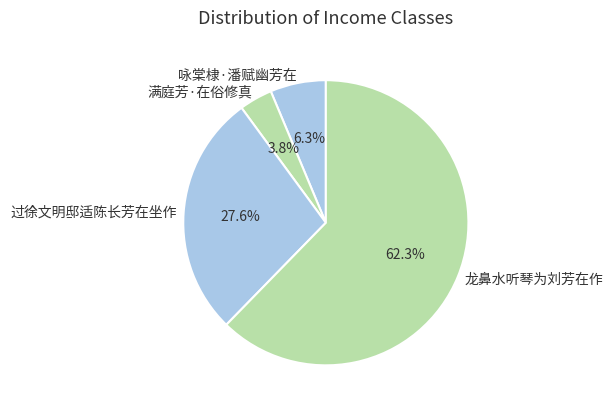

Which has a higher value, 满庭芳·在俗修真 or 龙鼻水听琴为刘芳在作?

龙鼻水听琴为刘芳在作